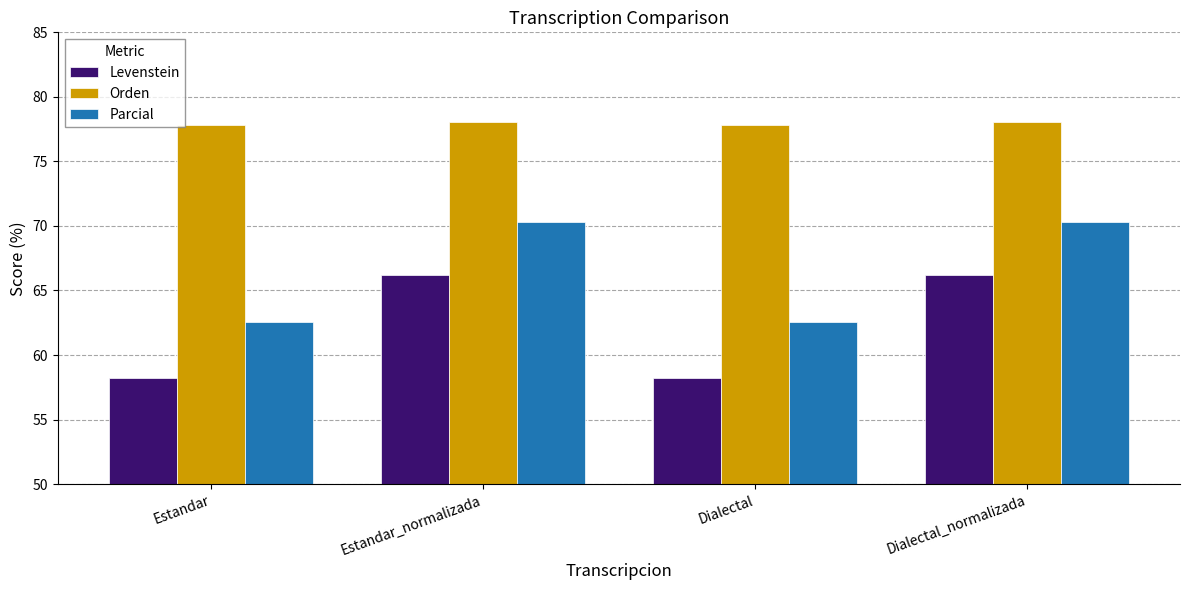

Rank the series at Estandar from highest to lowest value.

Orden, Parcial, Levenstein